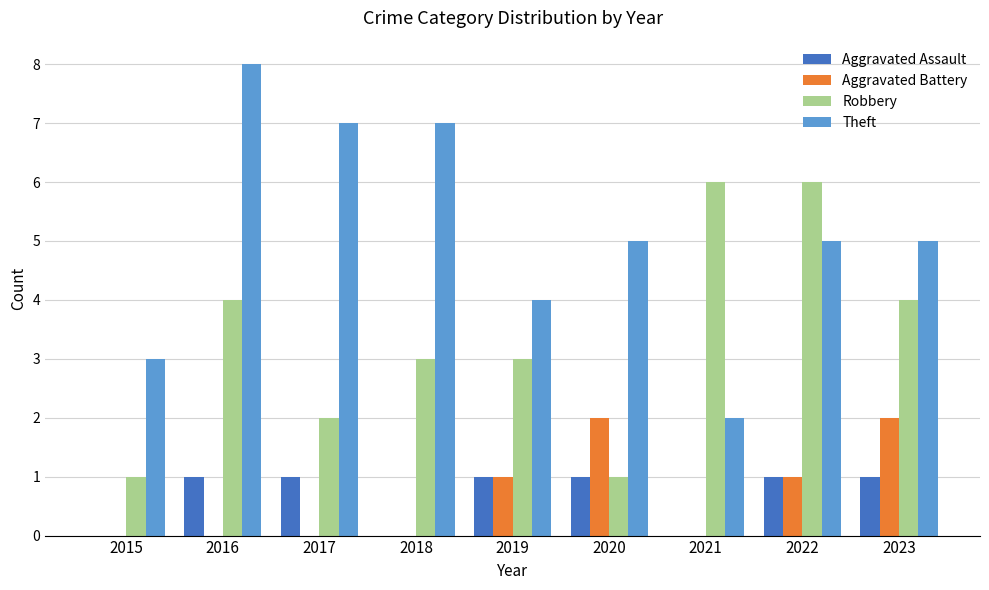

True or false: Aggravated Battery has a value of 1 at 2019.

True